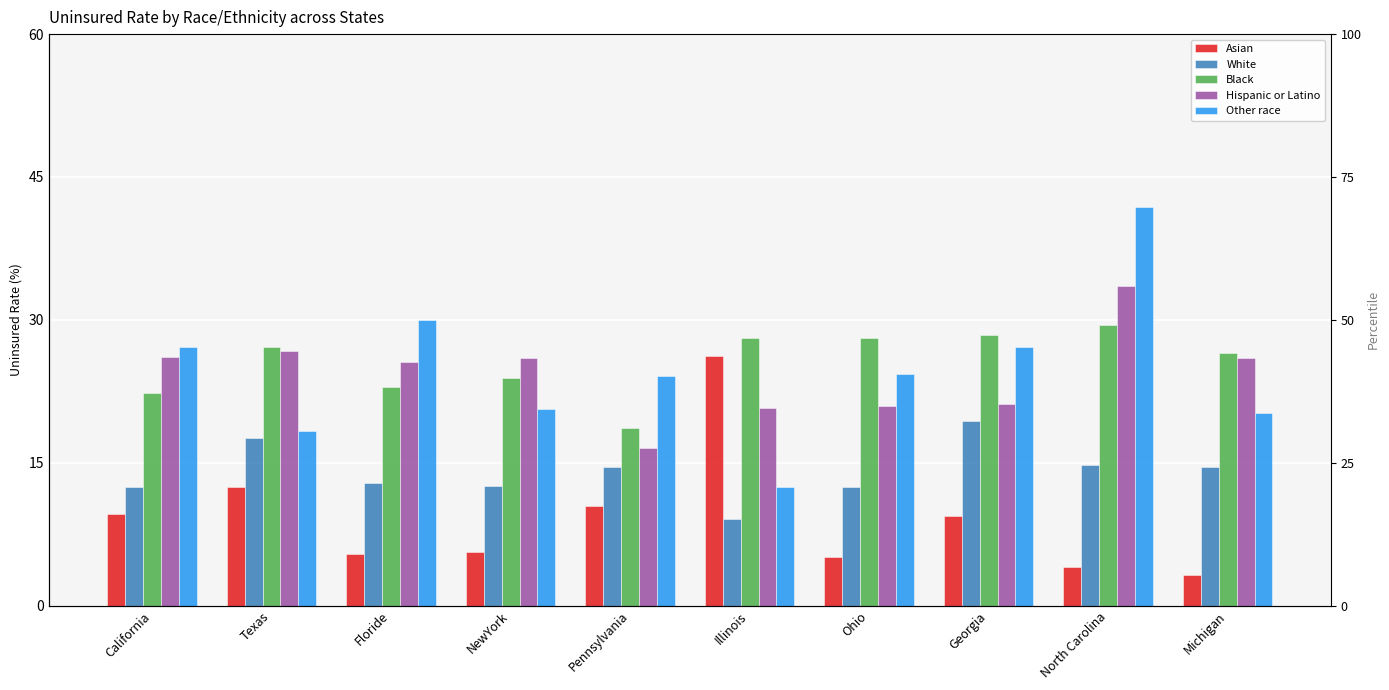

The value of Other race at Georgia is 27.2. True or false?

True